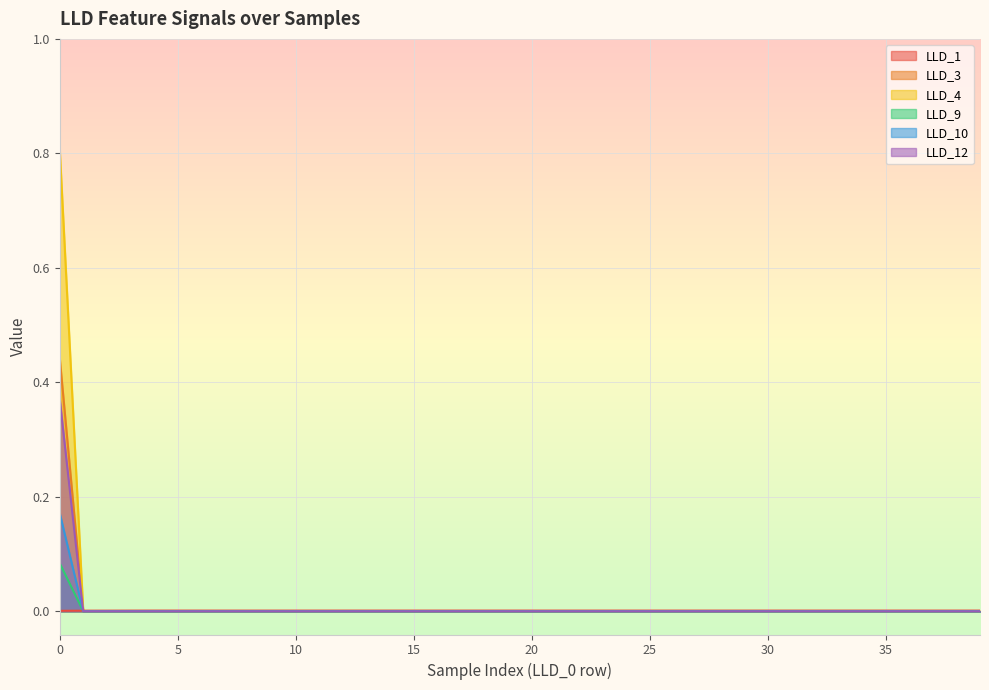

True or false: LLD_12 has a value of 0.0 at 18.

True